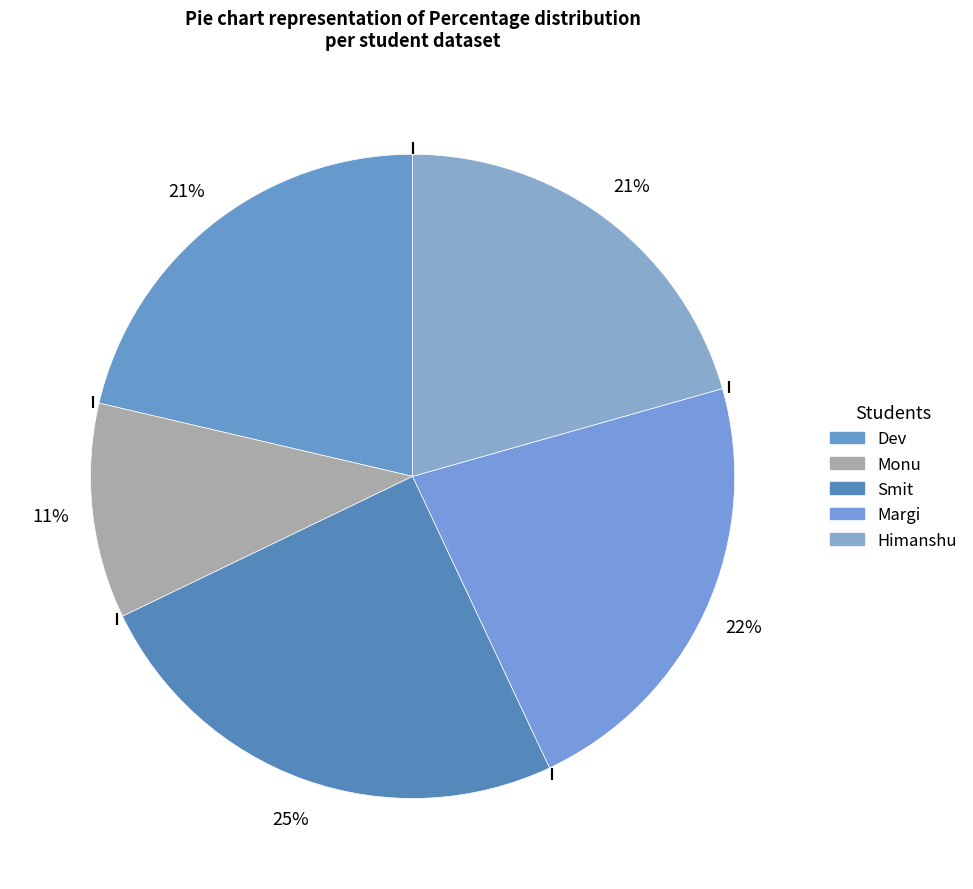

To the nearest percent, what portion does Smit represent?

25%